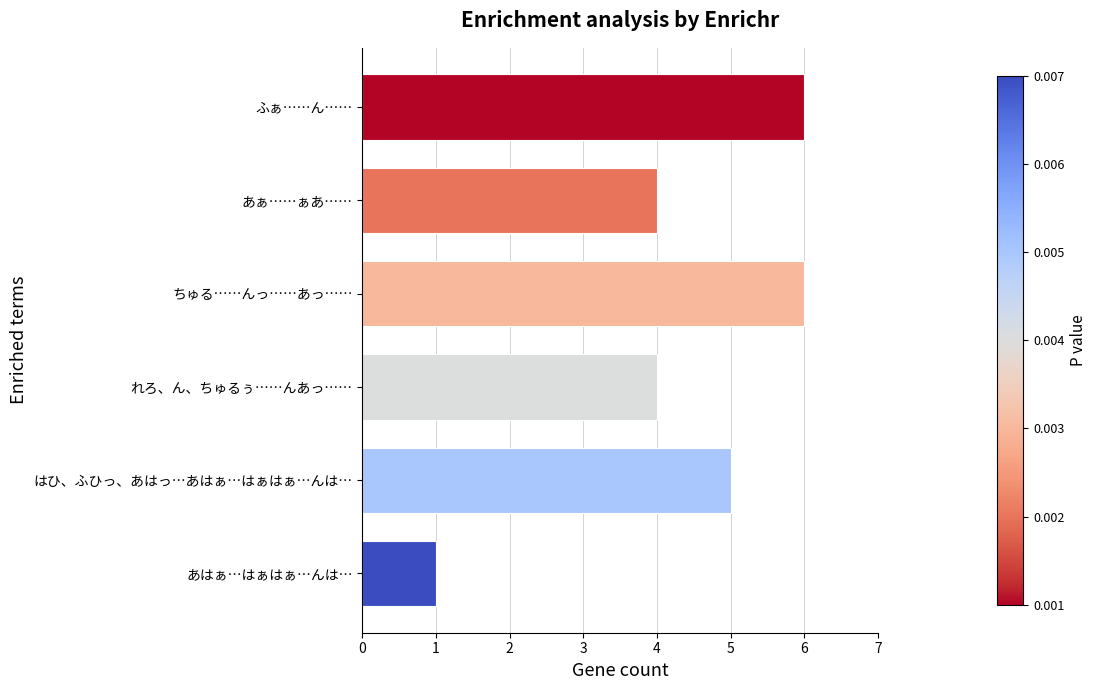

Reading bottom to top, what are all the values shown in this chart?

あはぁ…はぁはぁ…んは…=1	はひ、ふひっ、あはっ…あはぁ…はぁはぁ…んは…=5	れろ、ん、ちゅるぅ……んあっ……=4	ちゅる……んっ……あっ……=6	あぁ……ぁあ……=4	ふぁ……ん……=6